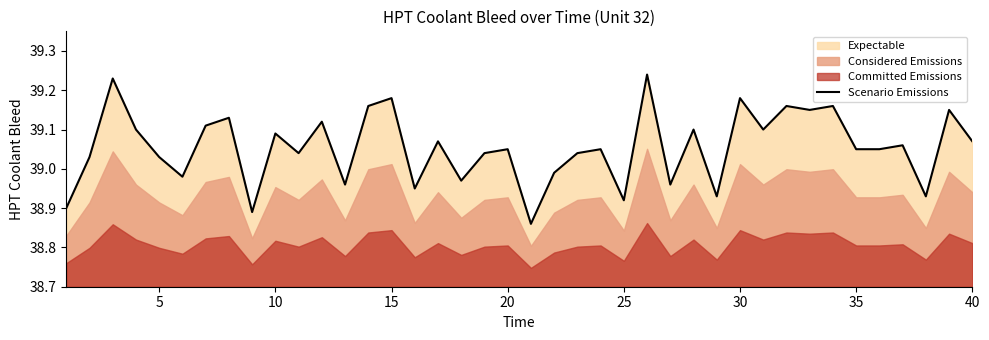

How many interior local valleys (lower than both neighbors) does the data have?

13